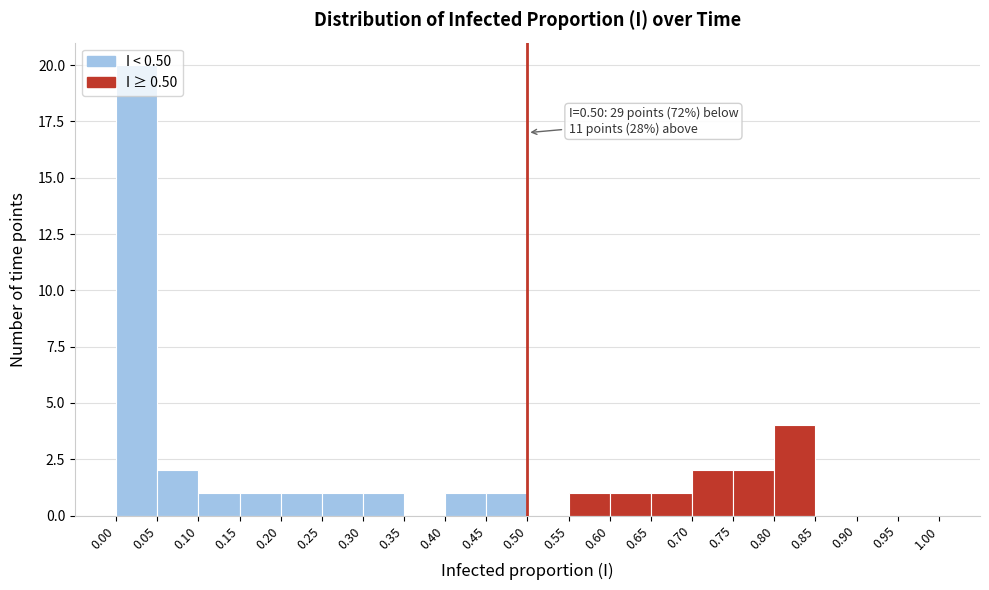

Which range on the x-axis has the tallest bar?

0.00 to 0.05